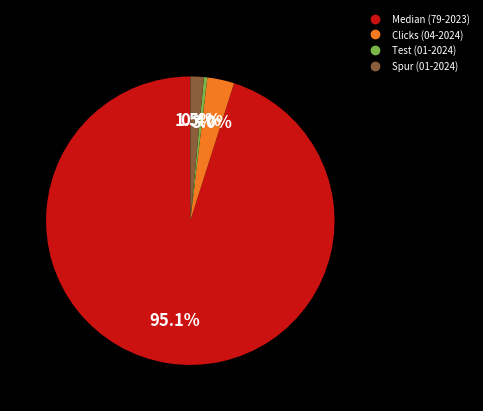

Rank the categories by value from lowest to highest.

Test (01-2024), Spur (01-2024), Clicks (04-2024), Median (79-2023)